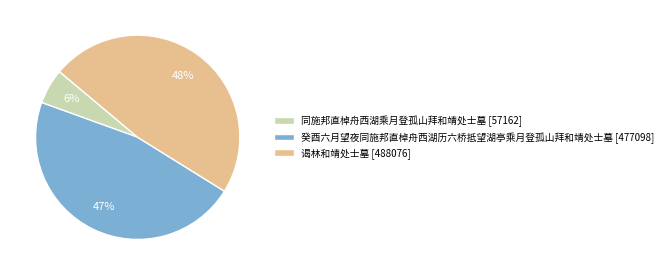

Does any single category account for the majority?

No